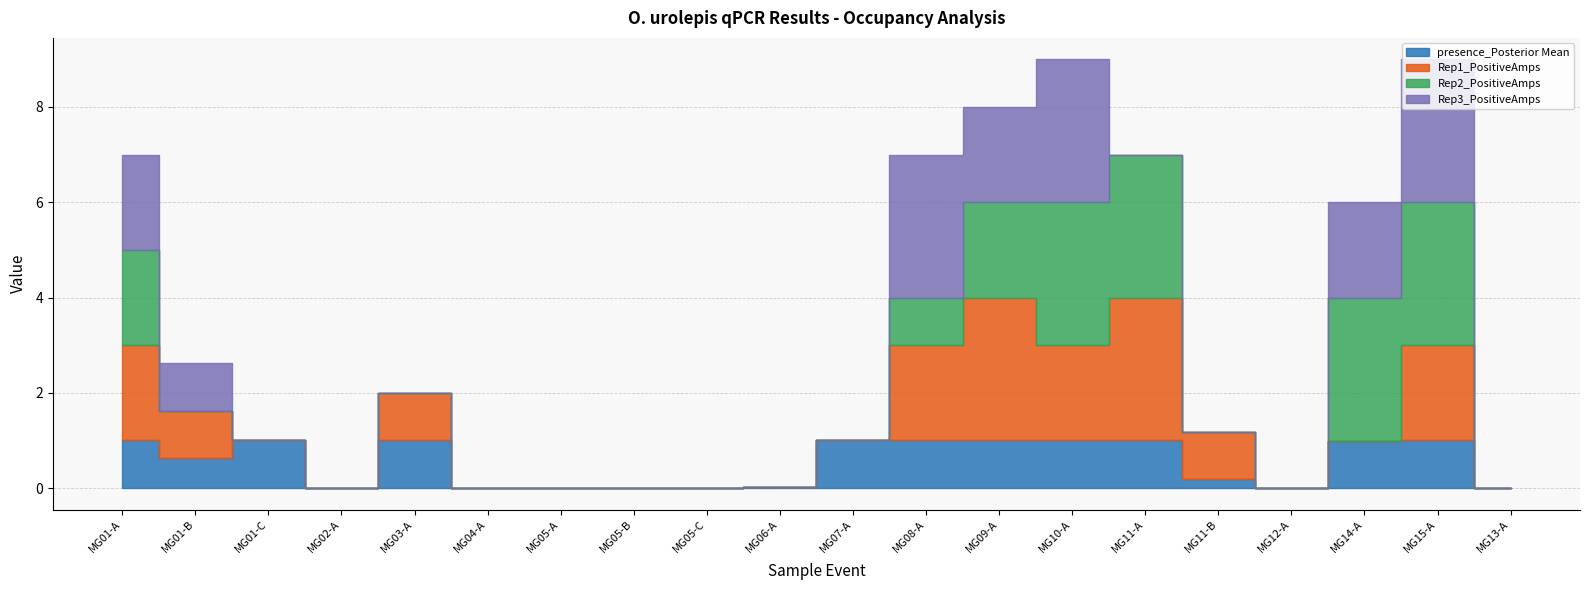

True or false: Rep1_PositiveAmps has a value of -1.9 at MG05-A.

False